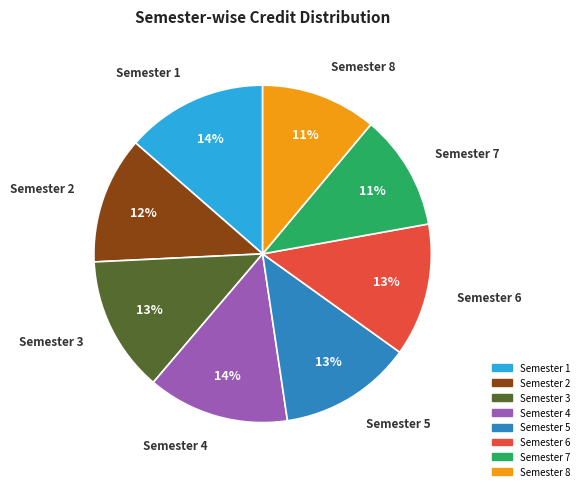

To the nearest percent, what portion does Semester 7 represent?

11%